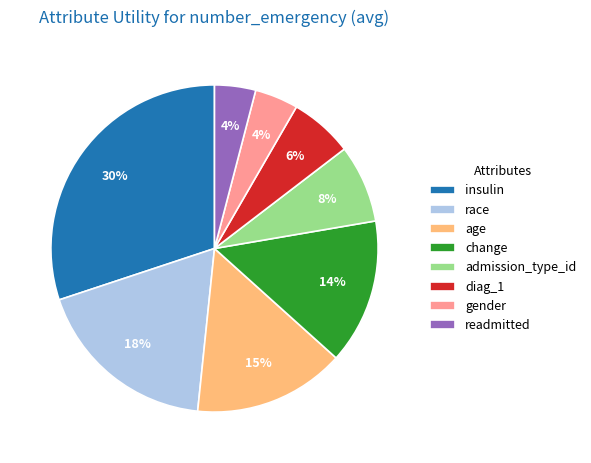

Is the sum of insulin and change greater than half?

No